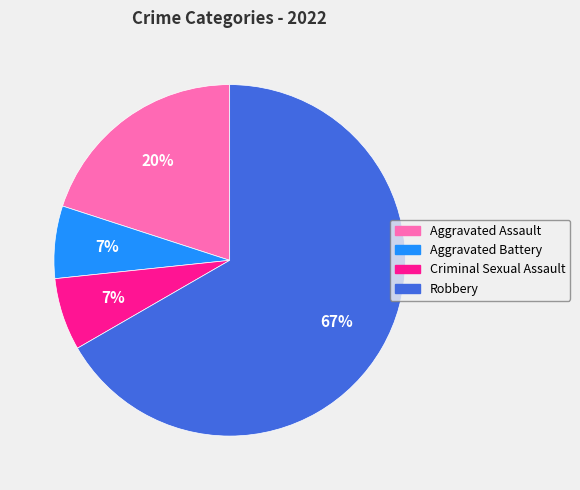

Do Aggravated Battery and Robbery together represent more than half of the pie?

Yes